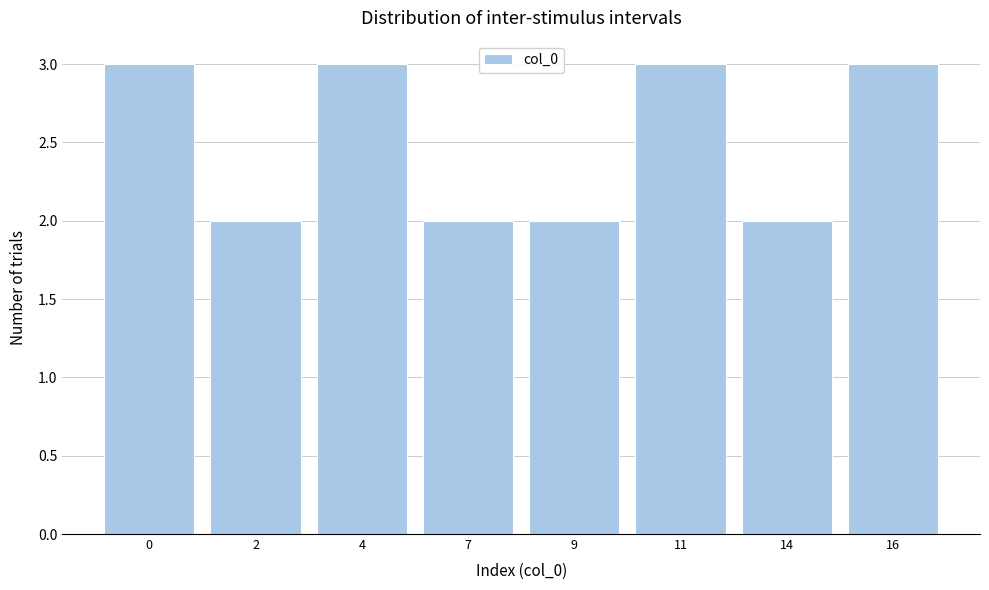

Reading left to right, transcribe all the data shown in this chart.

0=3	2=2	4=3	7=2	9=2	11=3	14=2	16=3